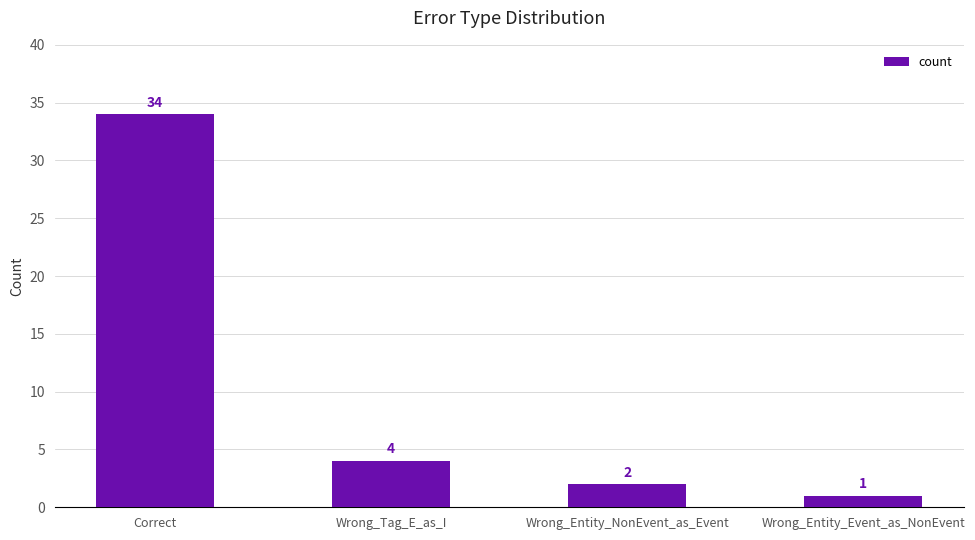

What is the change in value from Wrong_Tag_E_as_I to Wrong_Entity_Event_as_NonEvent?

-3